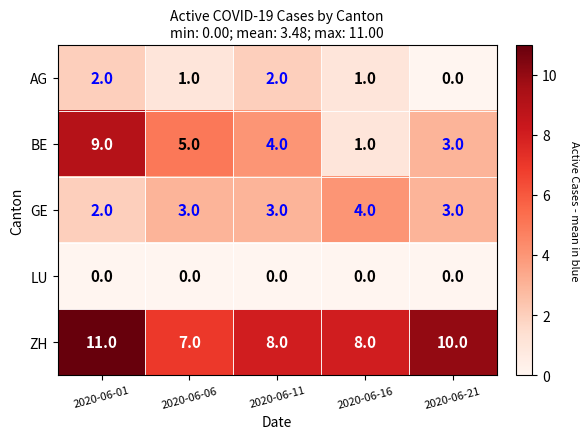

Which series has the largest total across all categories?

ZH